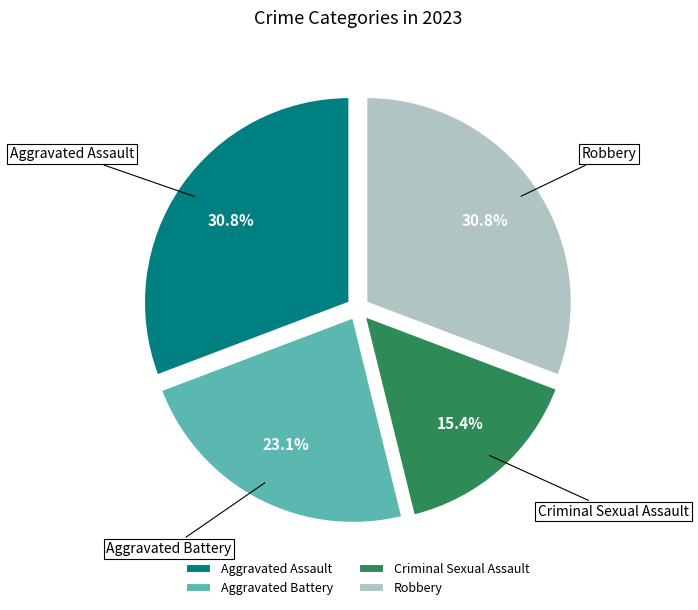

Combined, what portion of the pie is Robbery and Aggravated Battery?

53.8%